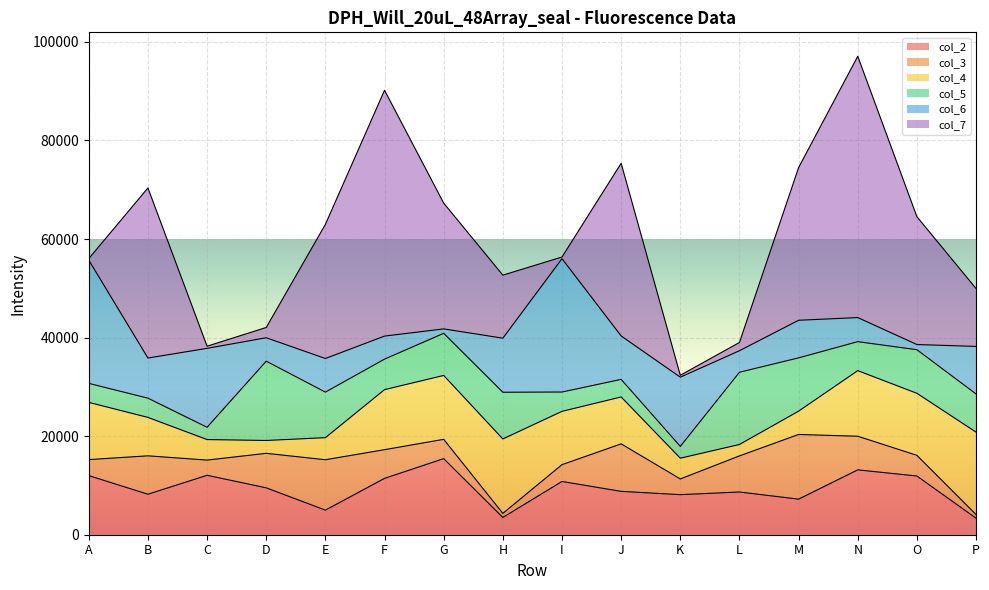

How many interior local valleys does the col_4 series have?

3